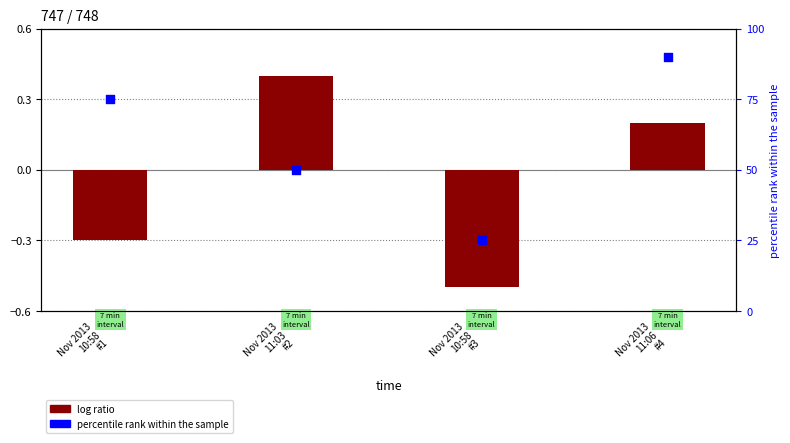

Is the value of log ratio at Nov 2013
10:58
#1 greater than the value of percentile rank within the sample at Nov 2013
11:06
#4?

No